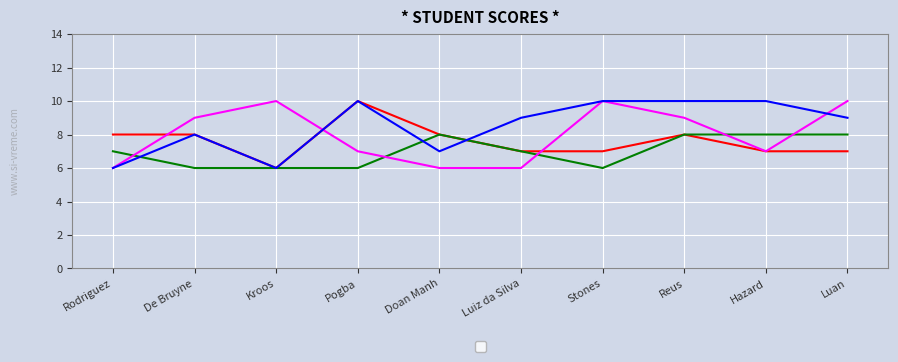

Is it true that _1 equals 8 at Reus?

True